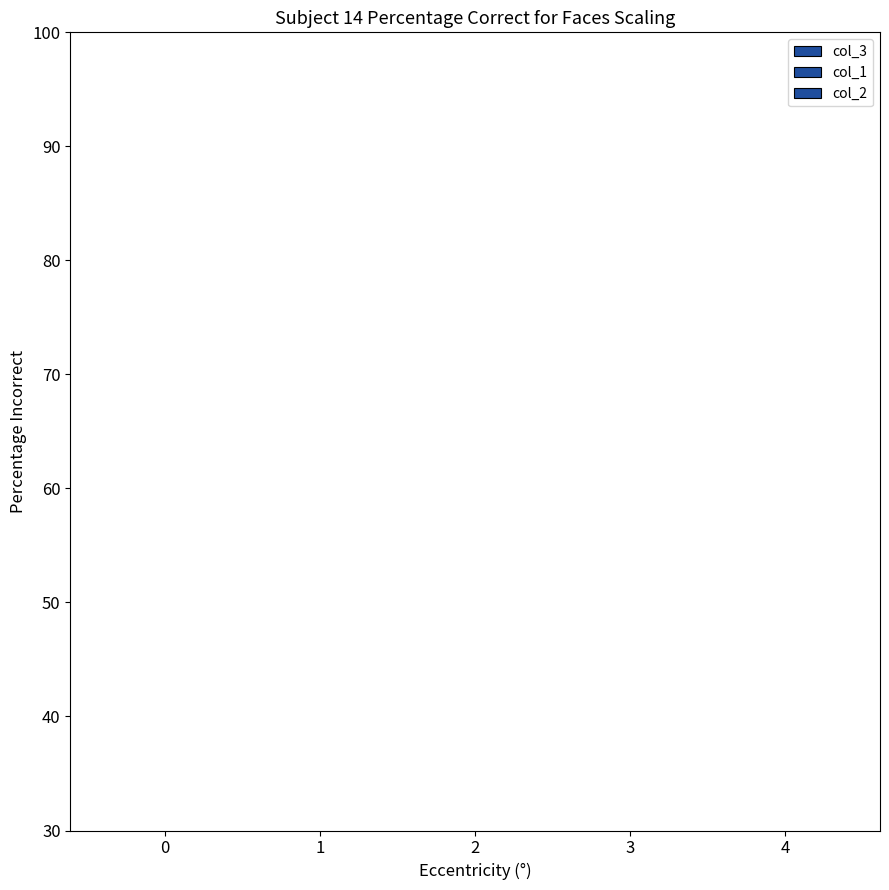

Reading left to right, list all the values displayed in this chart.

col_3: 12	12	11	12	12
col_1: 0	0	0	0	0
col_2: 0	0	0	0	0